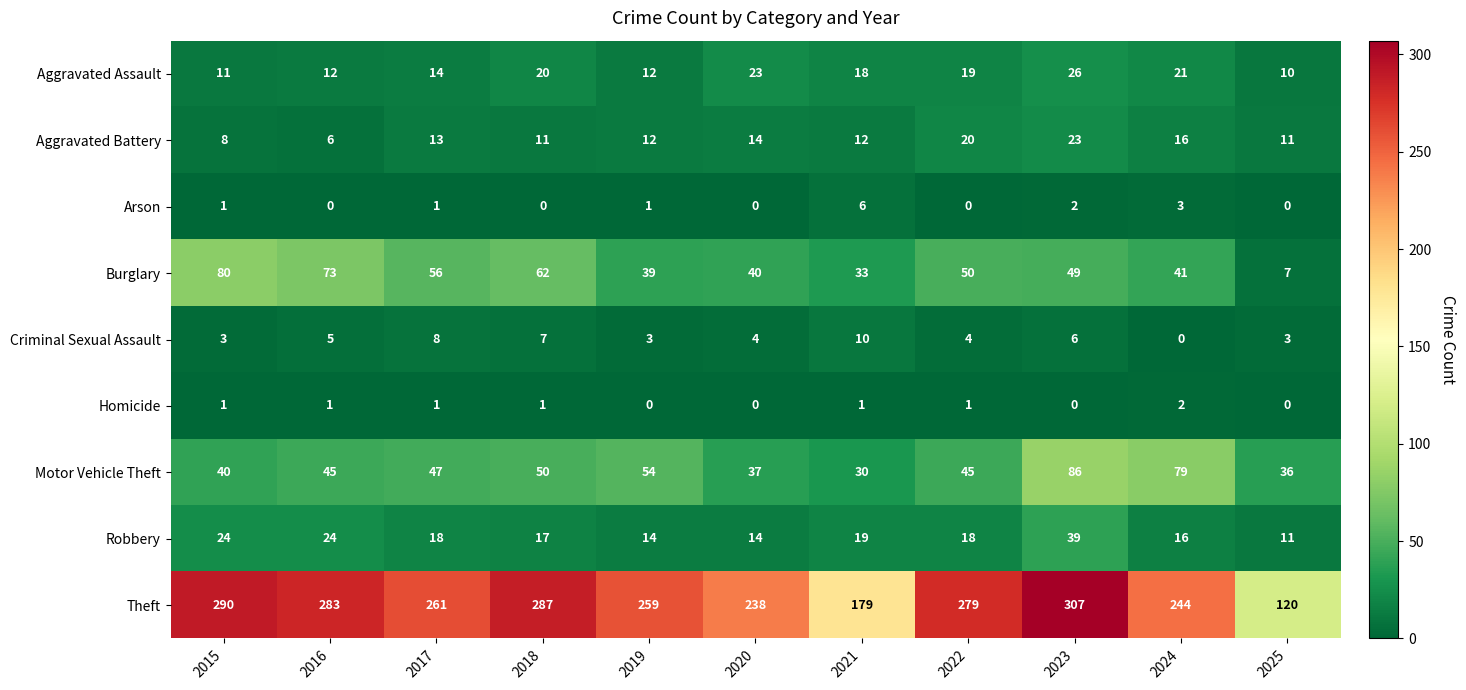

How many Homicide values are between 0 and 1?

10